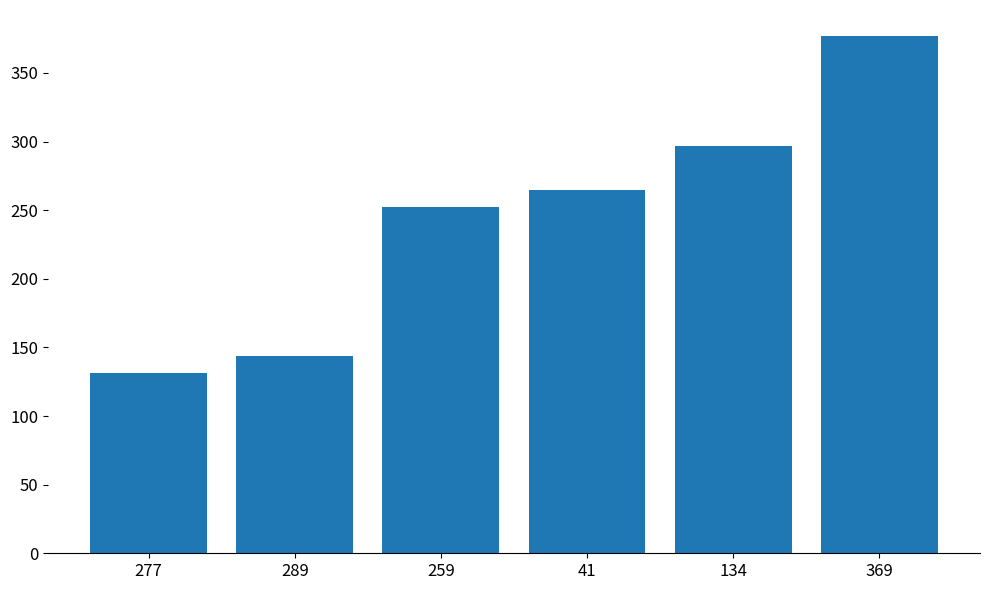

Does the chart contain stacked bars?

No